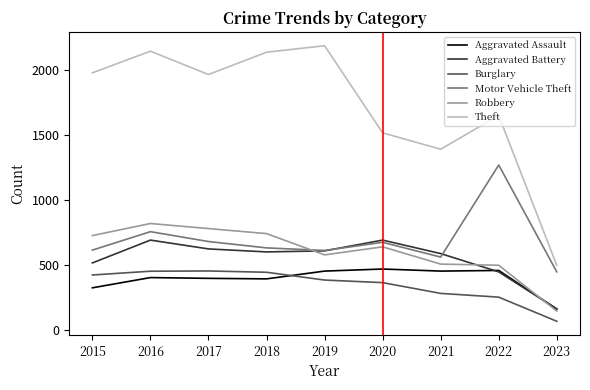

The Theft series shows 1518 at 2020. True or false?

True